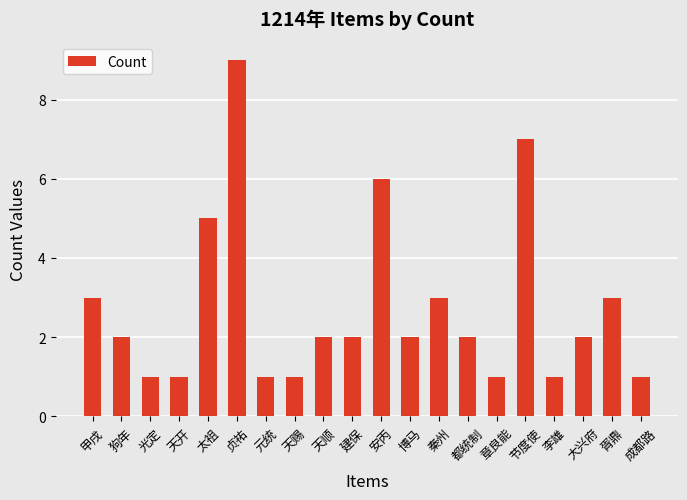

What is the label of the 3rd bar from the left?

光定